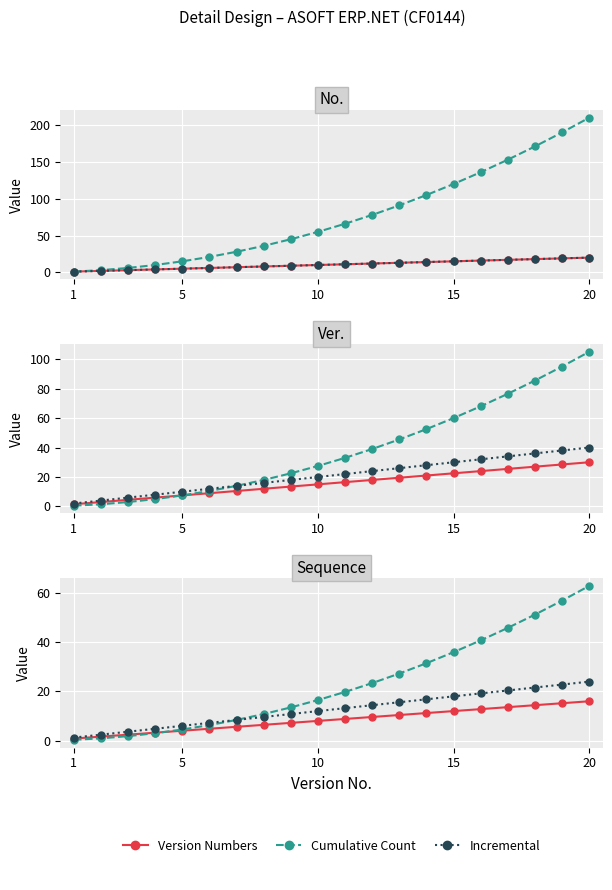

The Cumulative Count series shows 7.0 at 7. True or false?

False